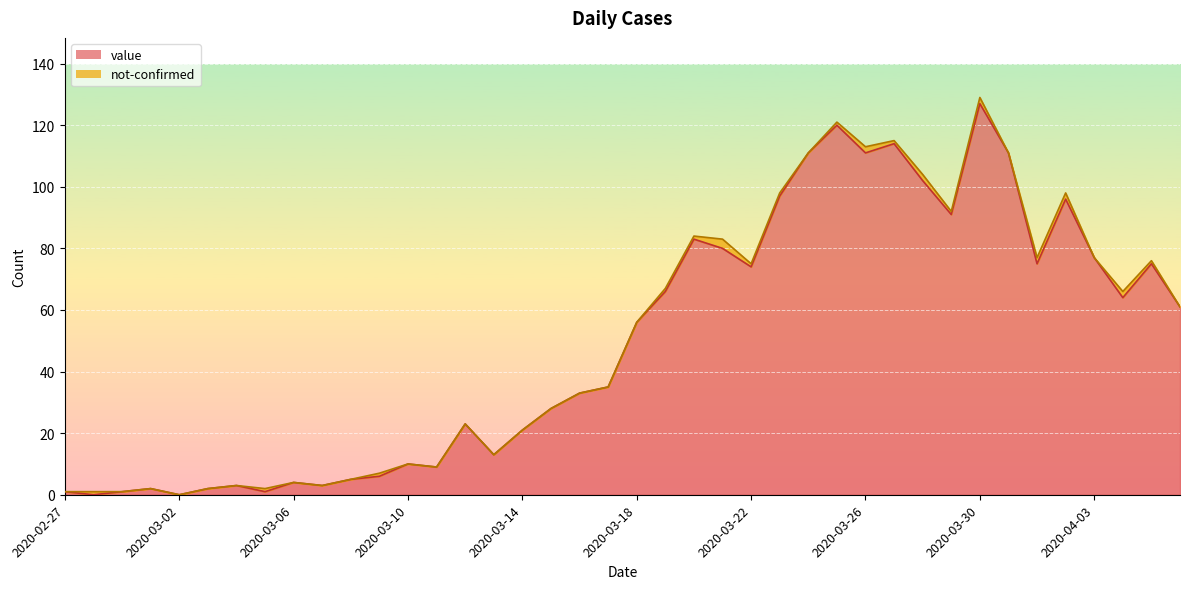

What is the sum of the values at 2020-04-03 and 2020-03-11?

86